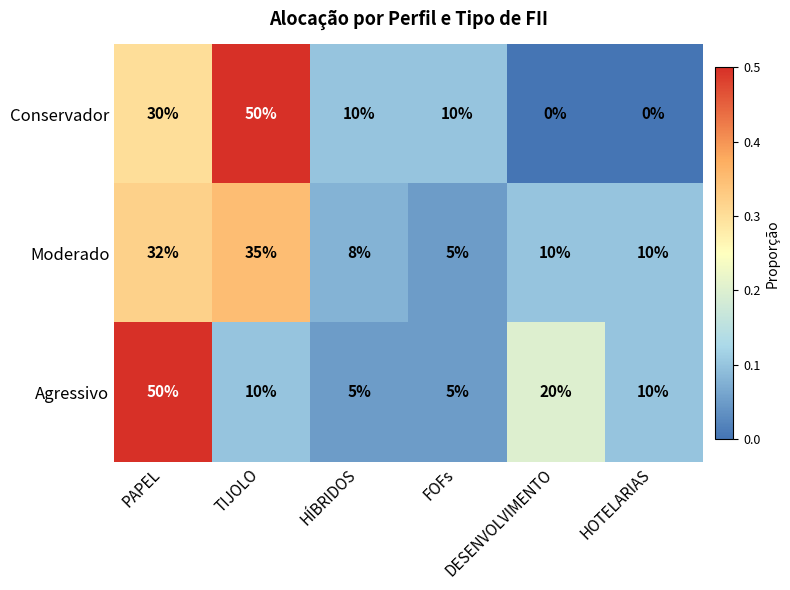

At which category is the sum across all series the highest?

PAPEL